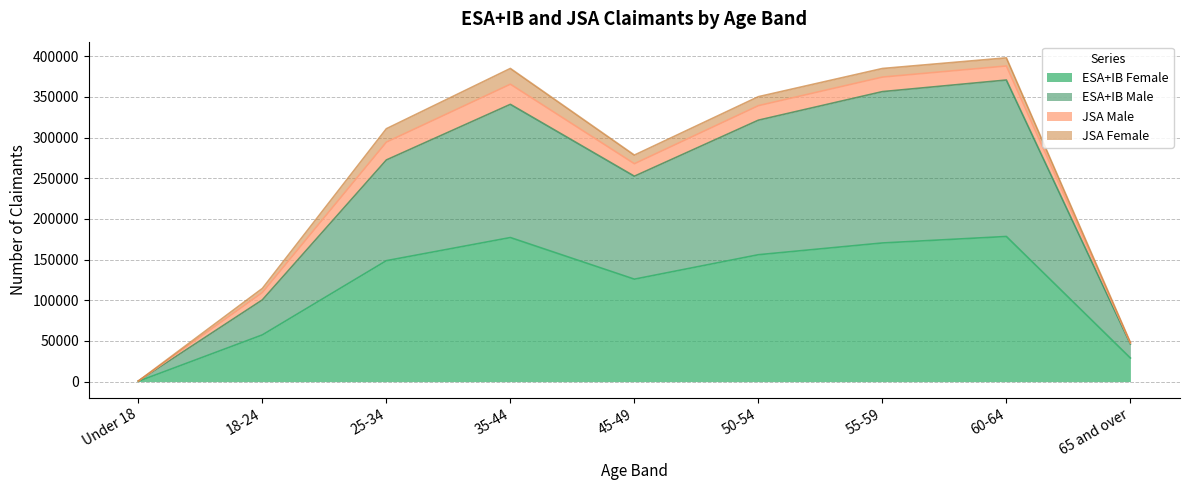

Rank the categories by ESA+IB Female value from lowest to highest.

Under 18, 65 and over, 18-24, 45-49, 25-34, 50-54, 55-59, 35-44, 60-64